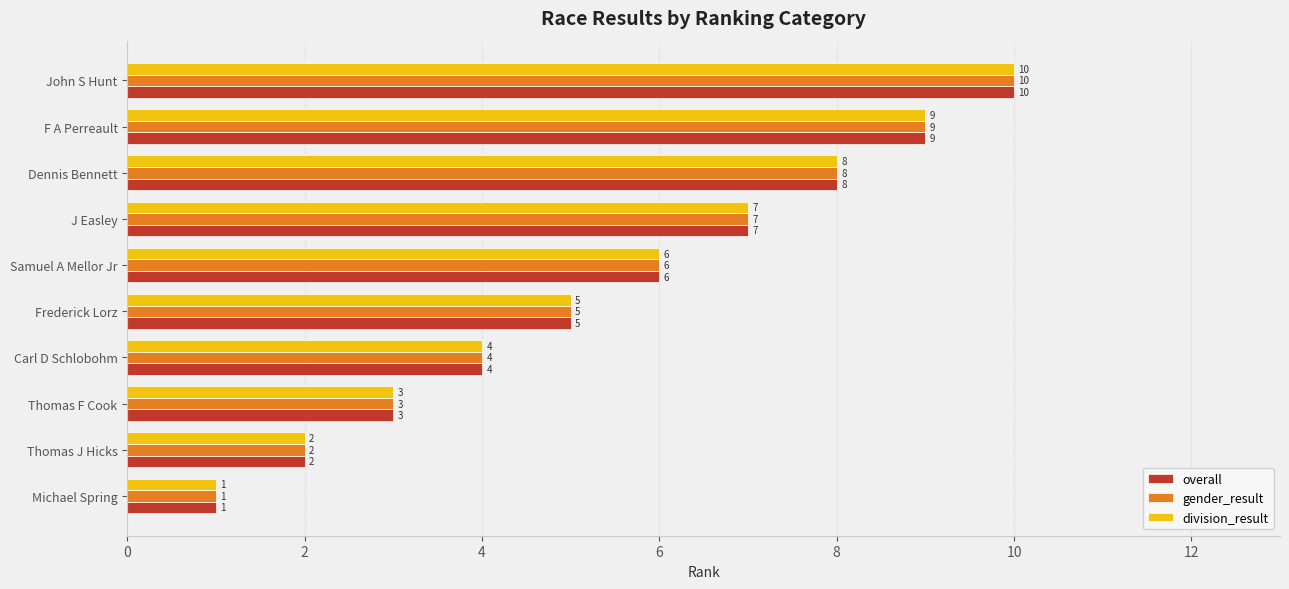

Where is gender_result nearest to the value 5?

Frederick Lorz